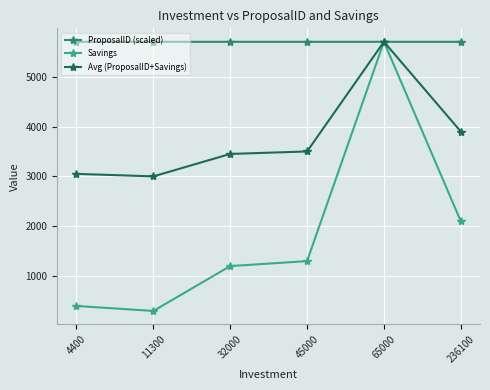

Which series has the widest spread of values?

Savings